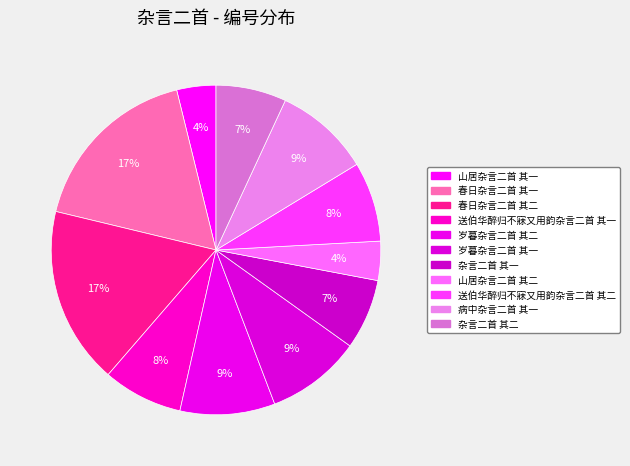

Count the number of slices in the pie.

11